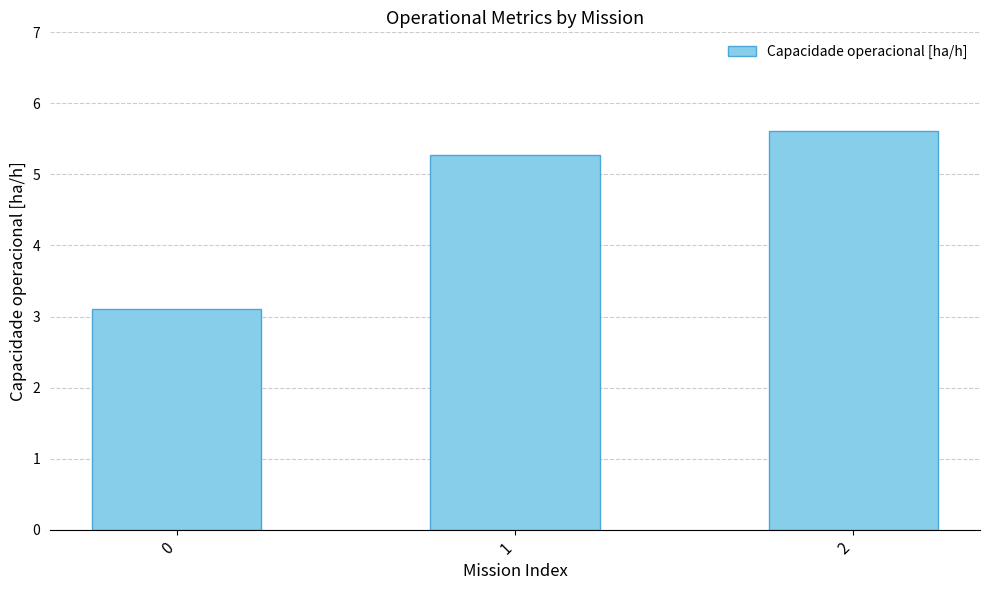

Read the value at 2.

5.6